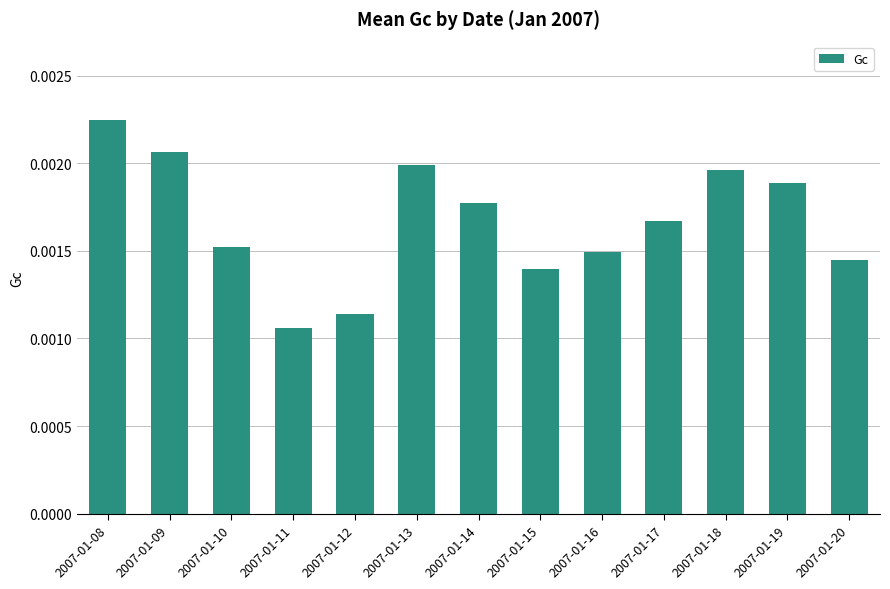

Which category has the highest value across all series?

2007-01-08